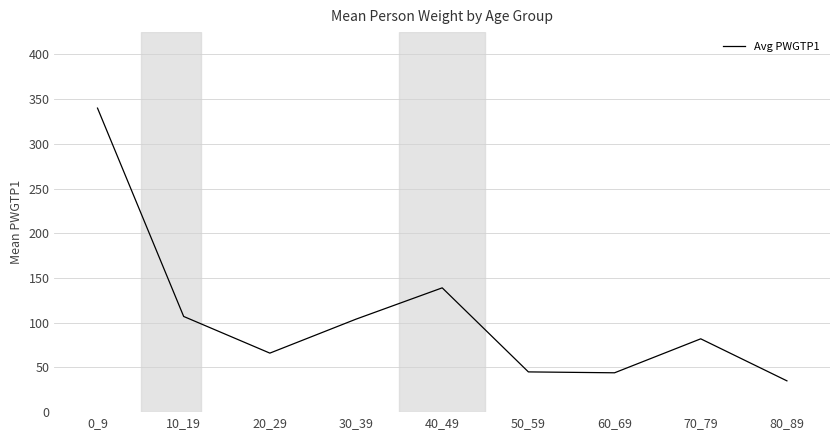

Where is the data nearest to the value 187?

40_49